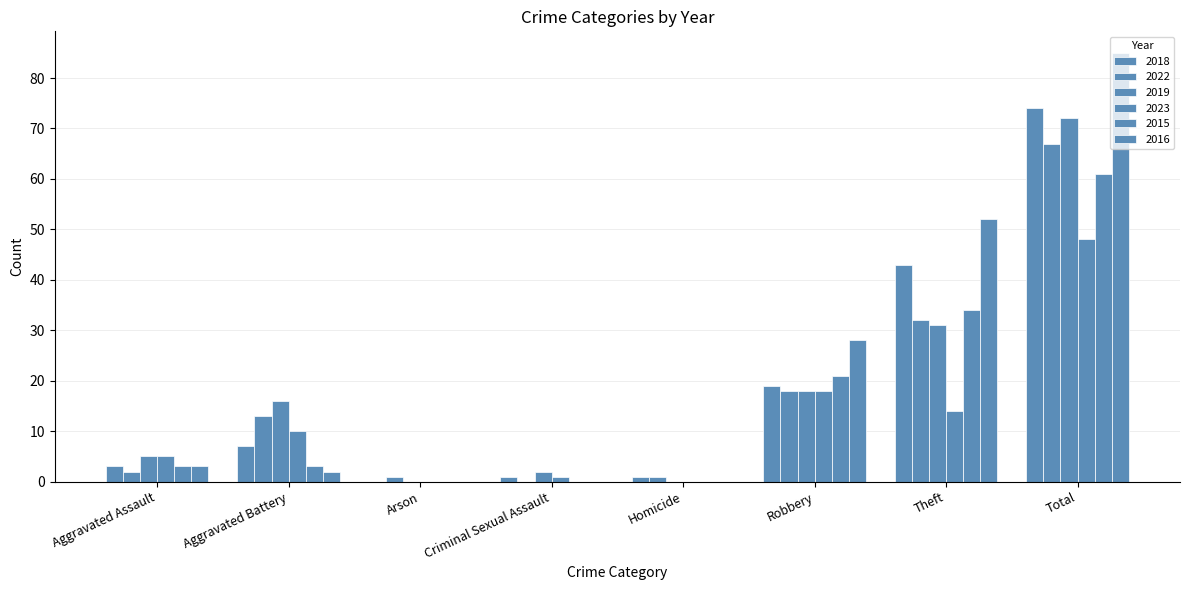

Are the bars grouped side by side (vs. stacked)?

Yes